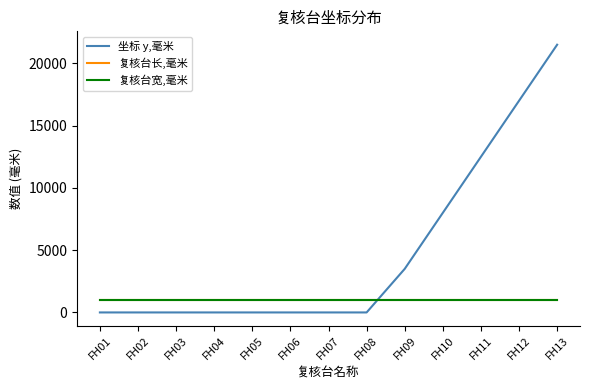

Does the chart have visible grid lines?

No